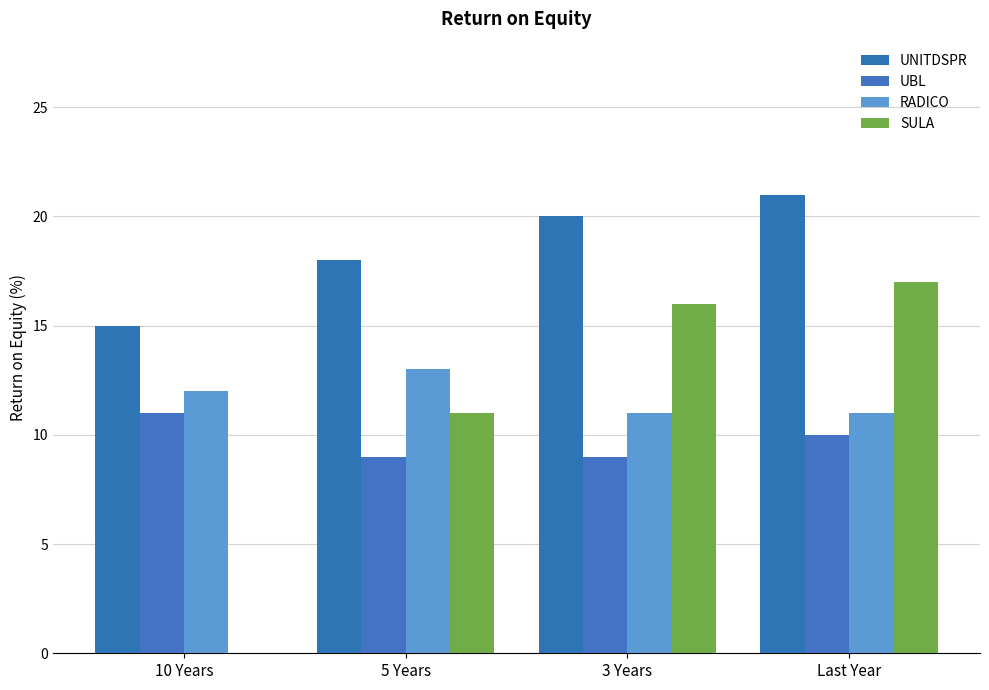

What position from the left is 10 Years?

1